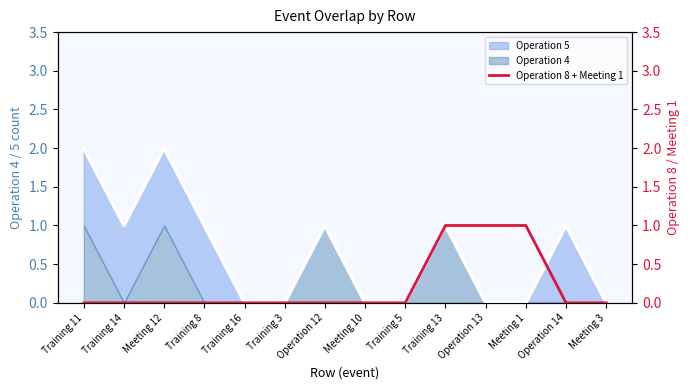

The value at Training 3 is 0. True or false?

True